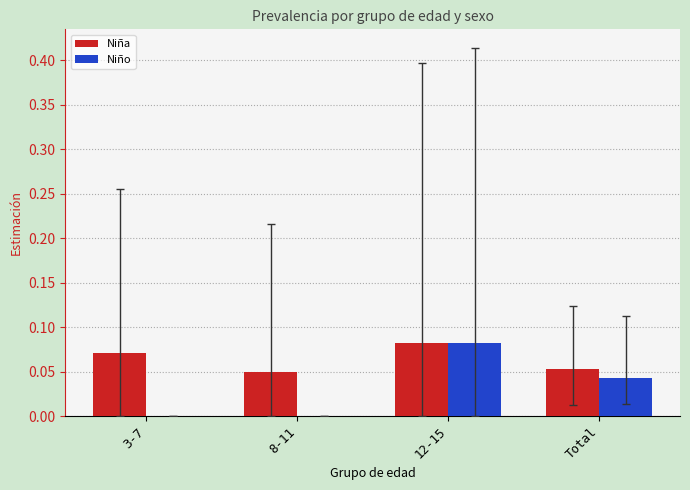

True or false: Niño has a value of -0.1 at 8-11.

False